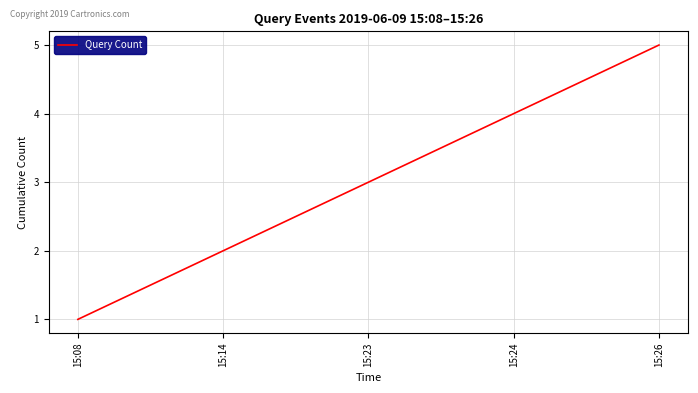

How many distinct data groups are displayed?

1